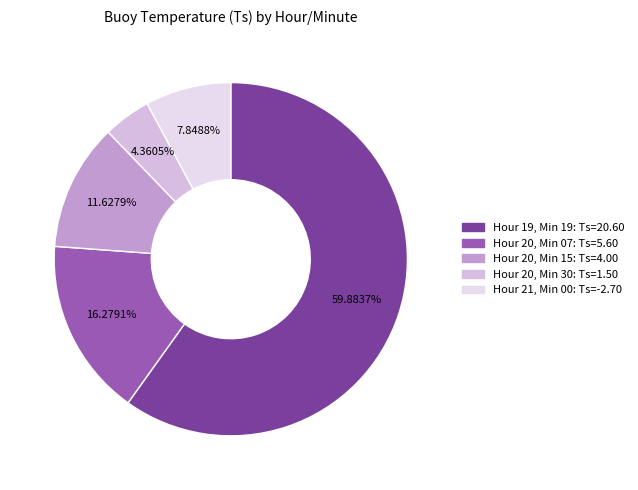

How many slices are in this pie chart?

5